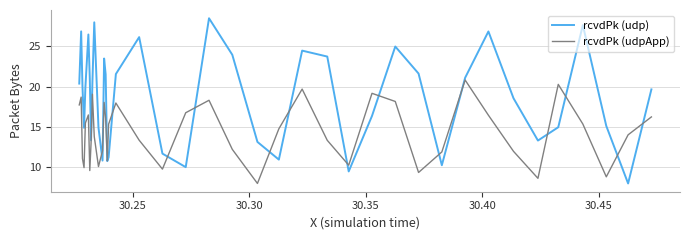

Rank the series by their average value, from highest to lowest.

rcvdPk (udp), rcvdPk (udpApp)